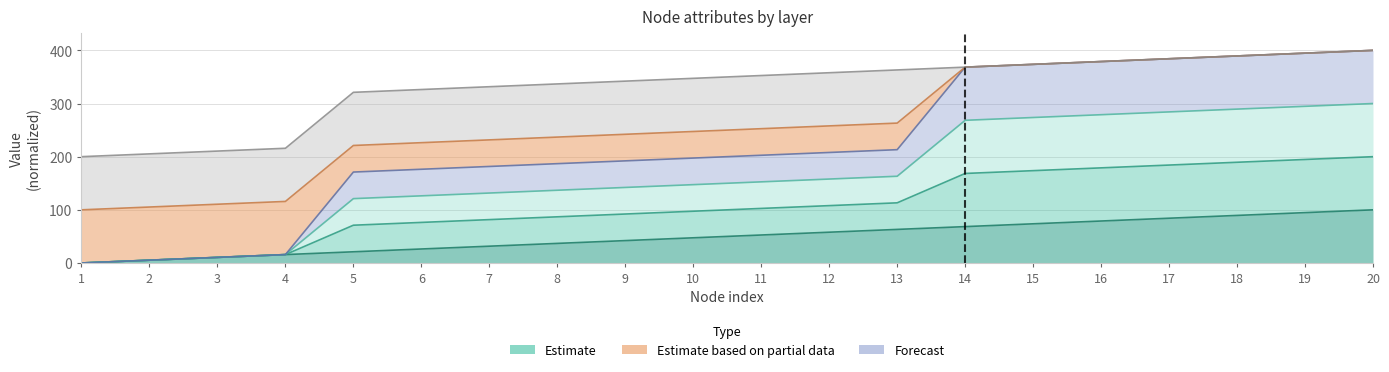

What is the maximum value shown in the chart?

400.0